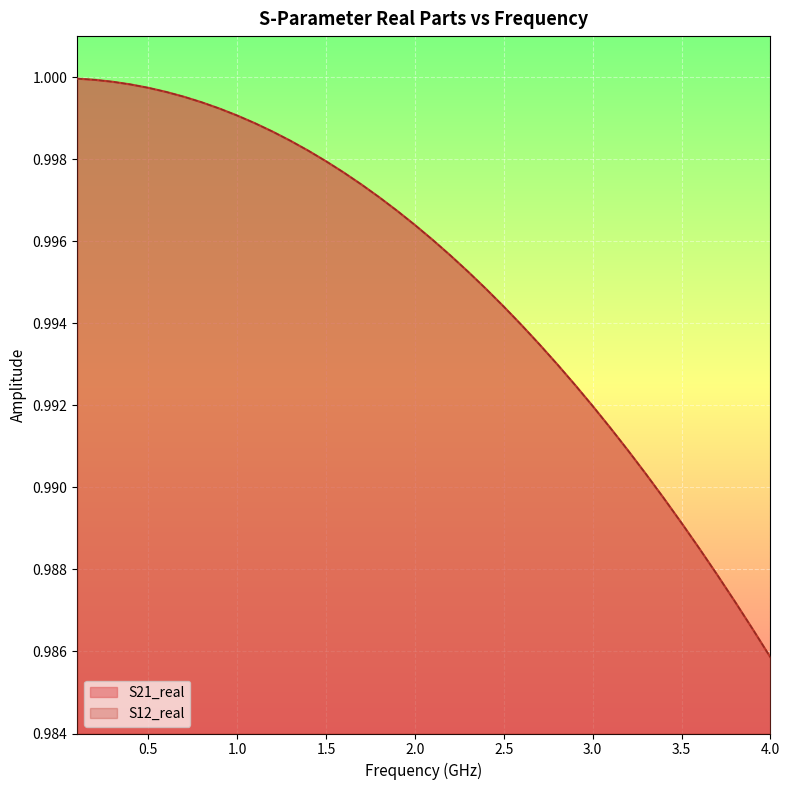

What is the label of the 15th point from the left?

1.5